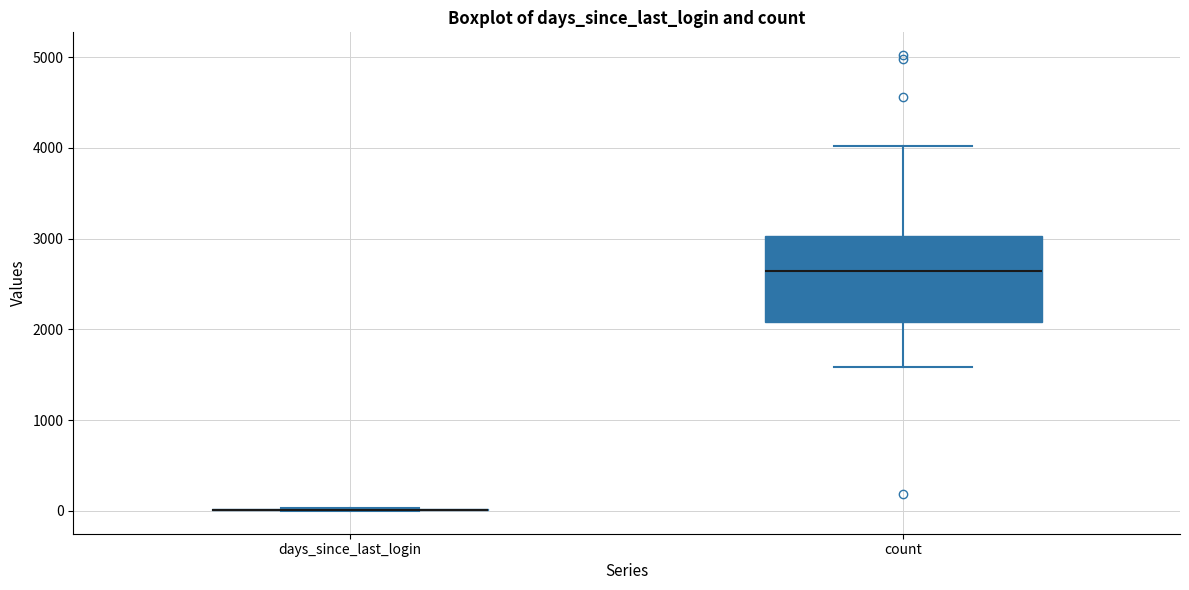

Reading left to right, read every box against the y-axis: the position of its median line, the range the box covers, and the ends of its whiskers. The values are not printed on the chart, so give them approximately, as read against the axis.

days_since_last_login: box collapsed to a line at 0, whiskers 0 to 0
count: median 2600, box 2100 to 3000, whiskers 1600 to 4000